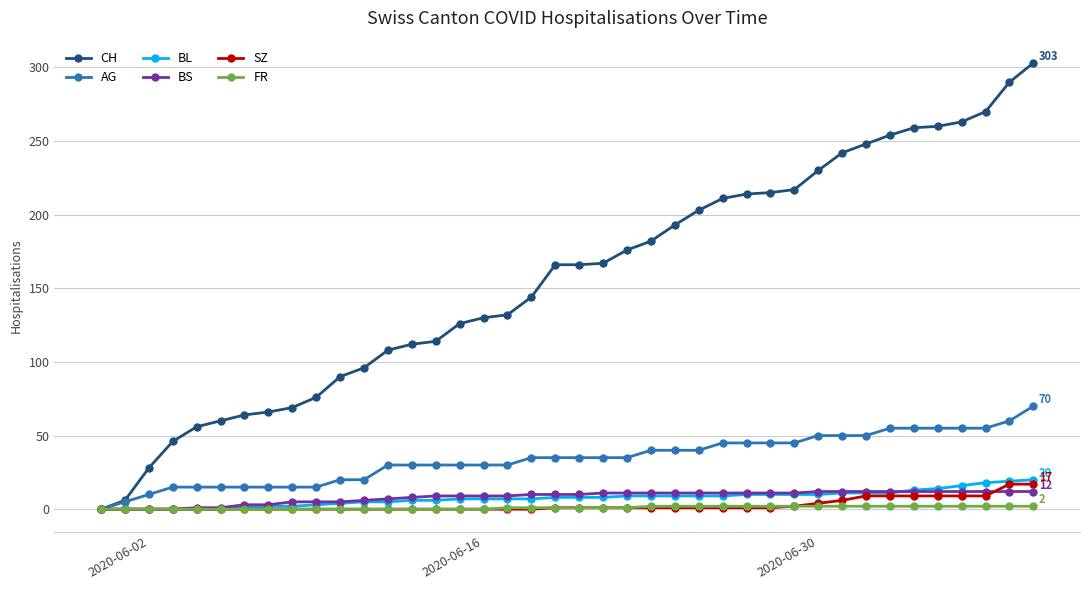

What is the highest value of the SZ series?

17